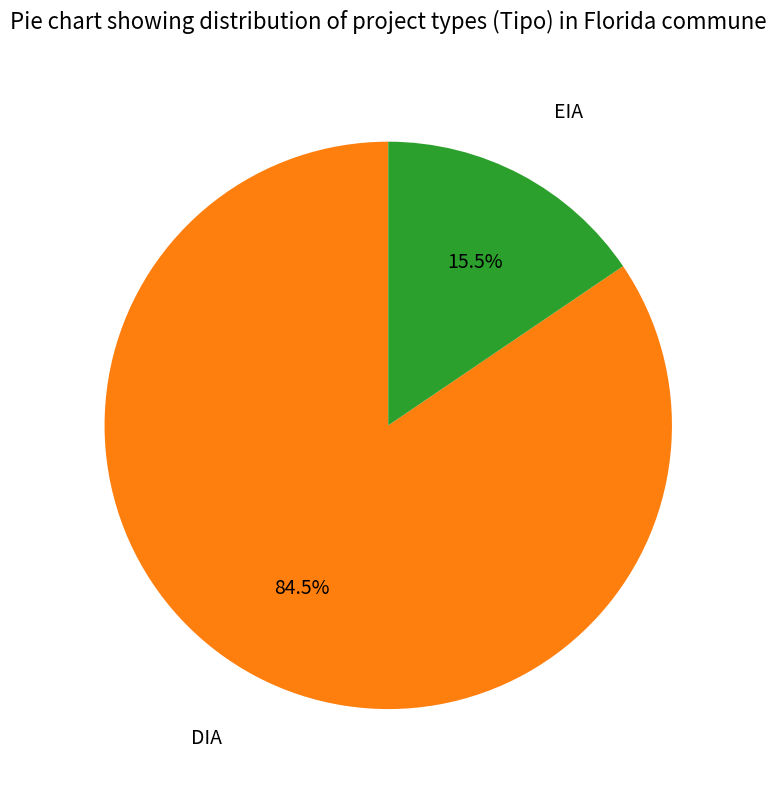

How many segments does this pie chart have?

2